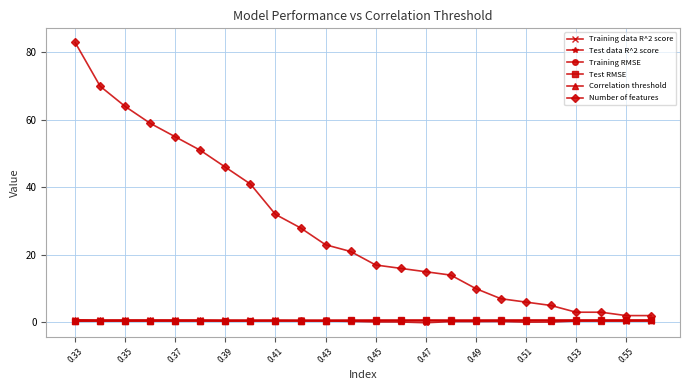

What is the value of the Number of features point at the 1st from the left?

83.0